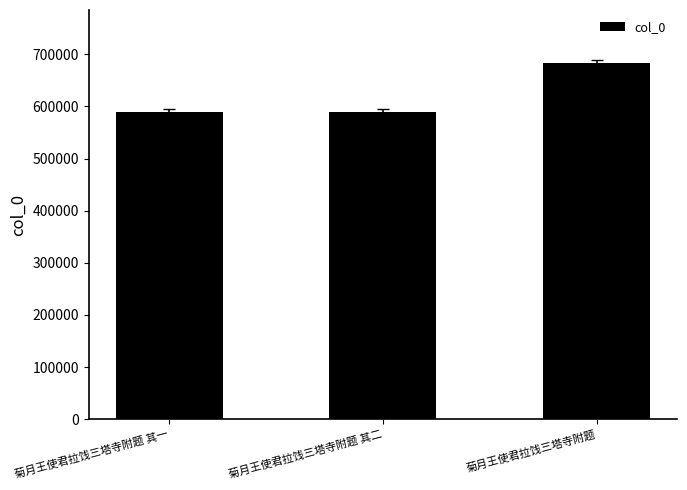

What is the greatest value displayed?

682626